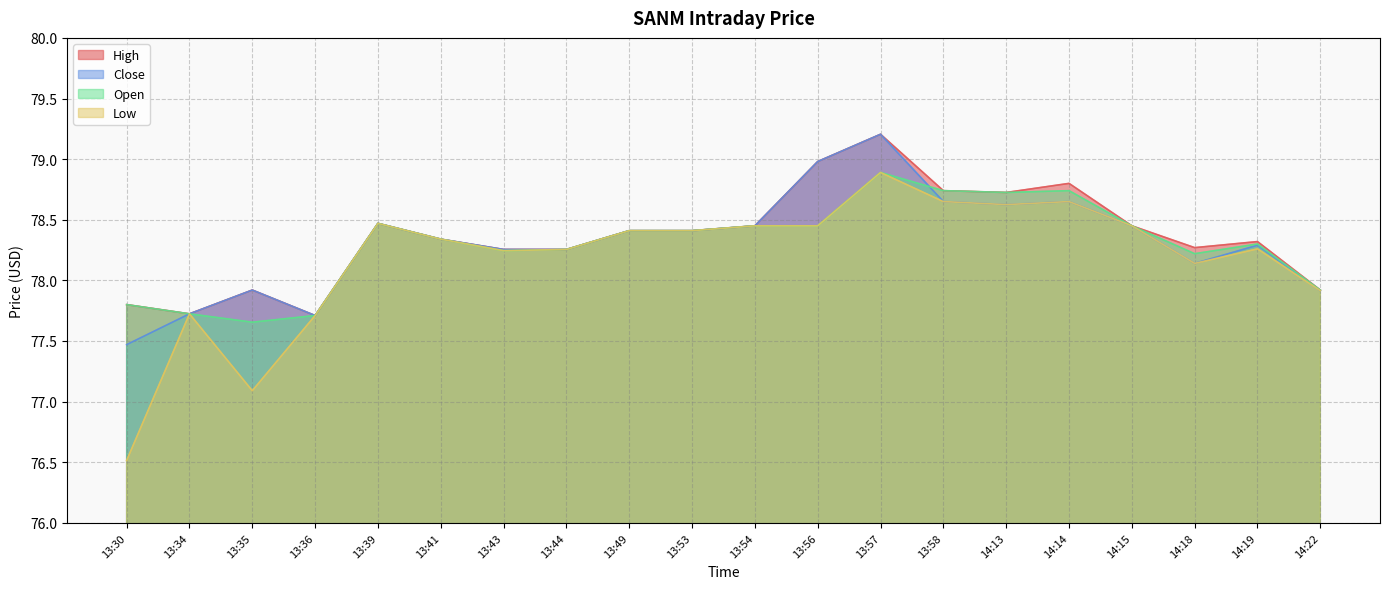

What is the approximate value of Low at 13:41?

78.3